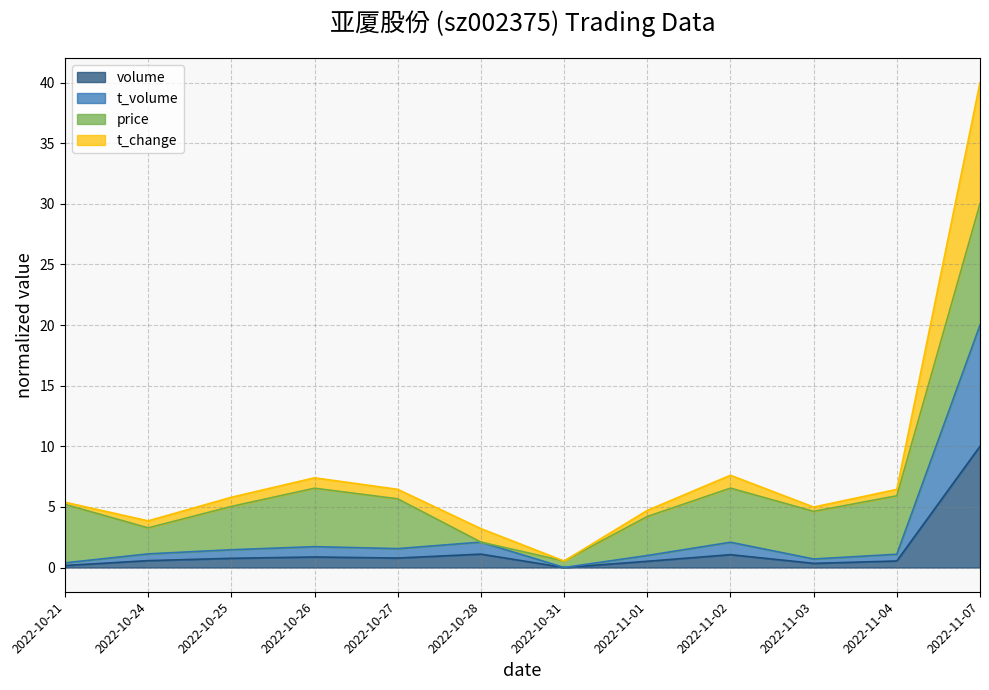

At which category does the chart reach its minimum across all series?

2022-10-31